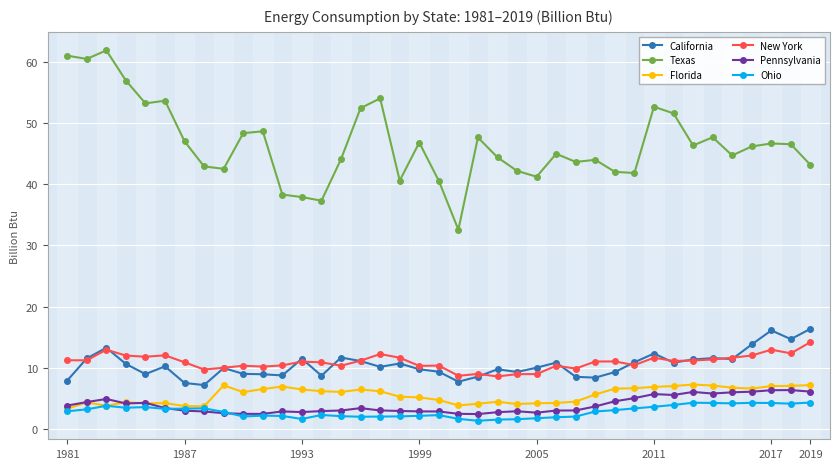

What is the smallest value displayed?

1.4